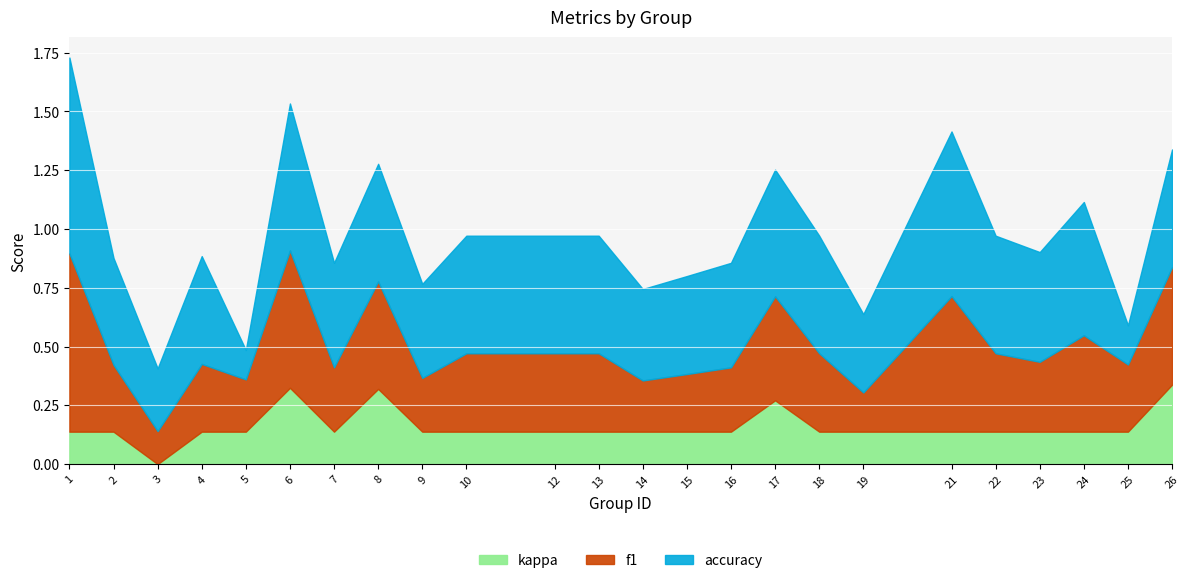

At which category is the sum across all series the highest?

1